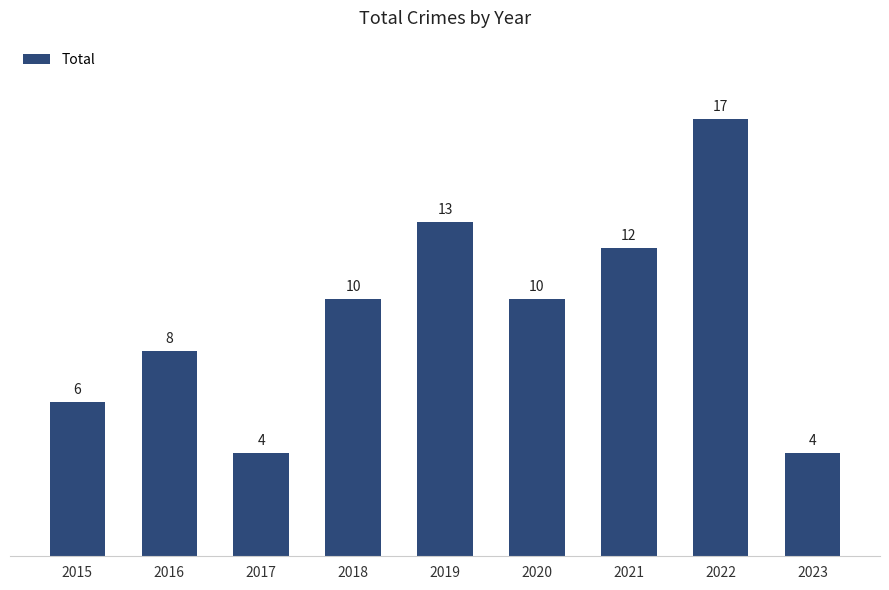

What is the maximum value shown in the chart?

17